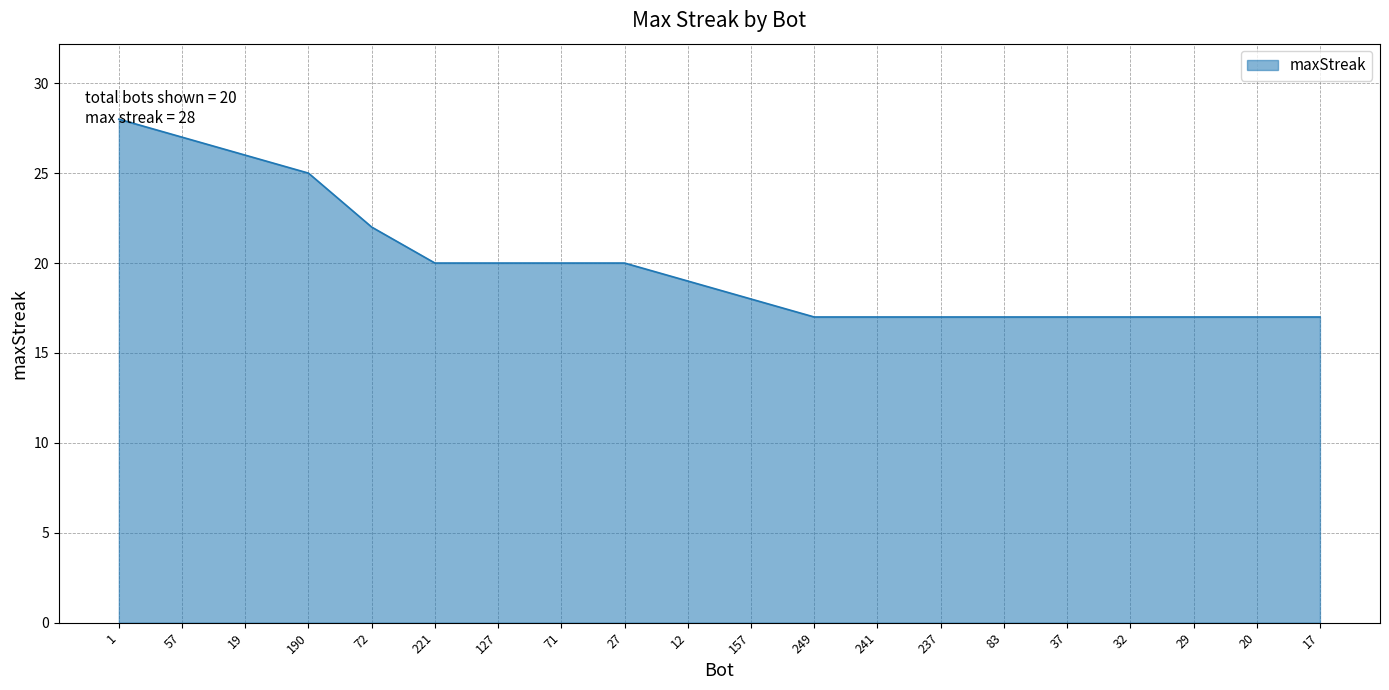

The value at 19 is 42. True or false?

False